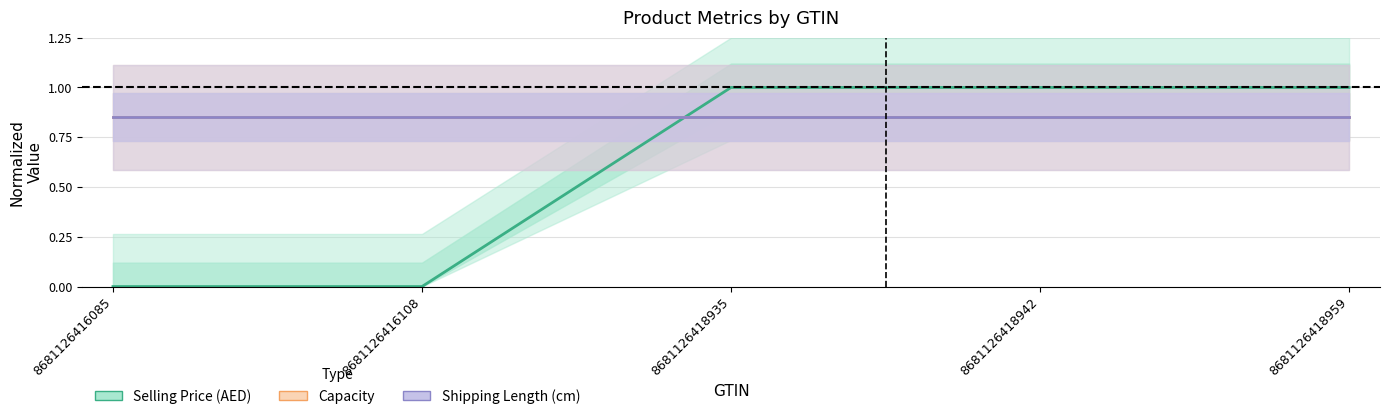

List the series in order of their peak value, highest first.

Selling Price (AED), Capacity, Shipping Length (cm)